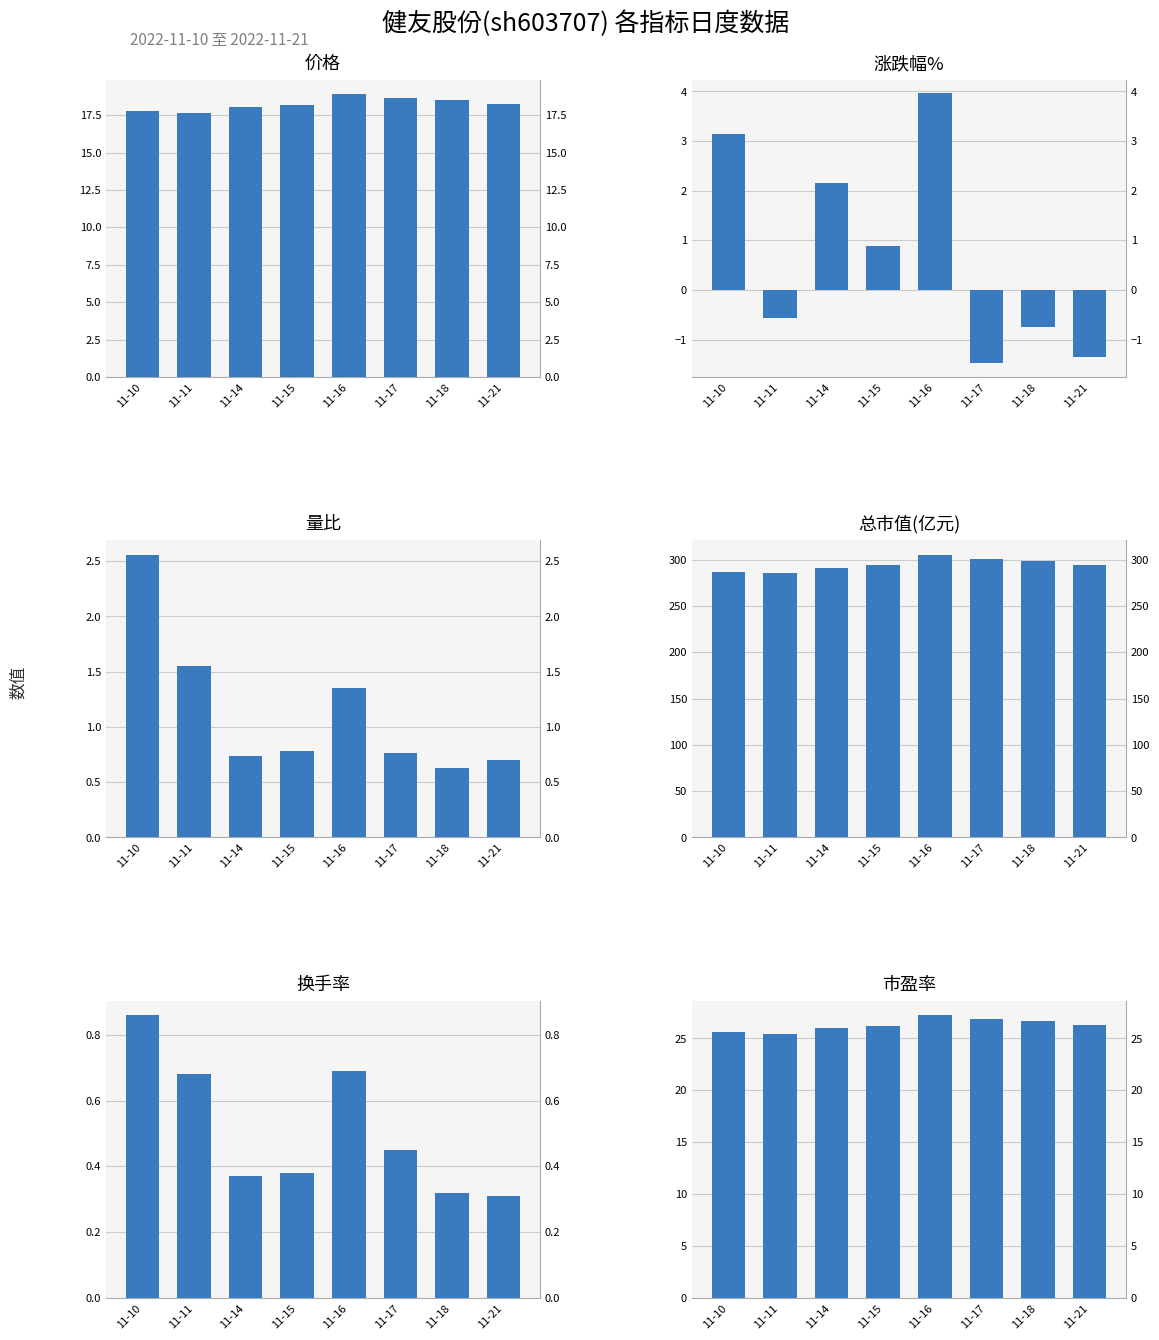

What is the value of the 总市值(亿元) bar at the 6th from the left?

301.3